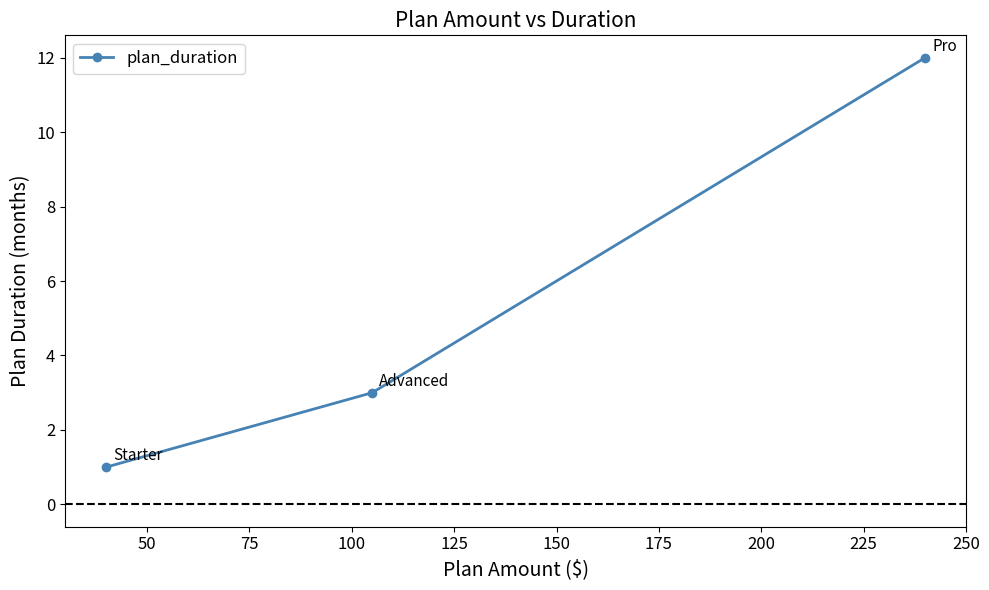

What is the difference between the maximum and minimum values?

11